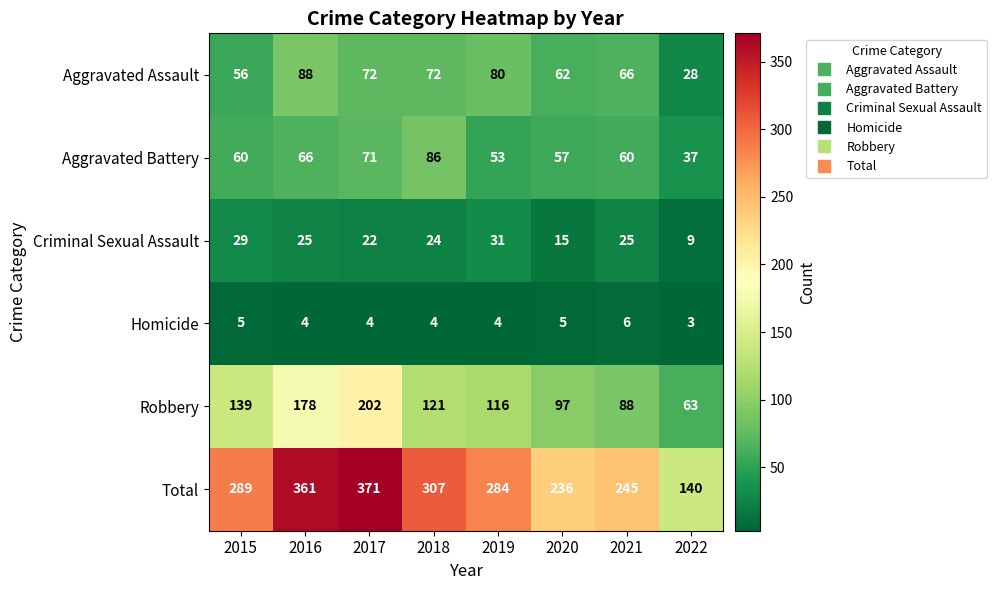

Where does the Aggravated Assault series first go above 72?

2016